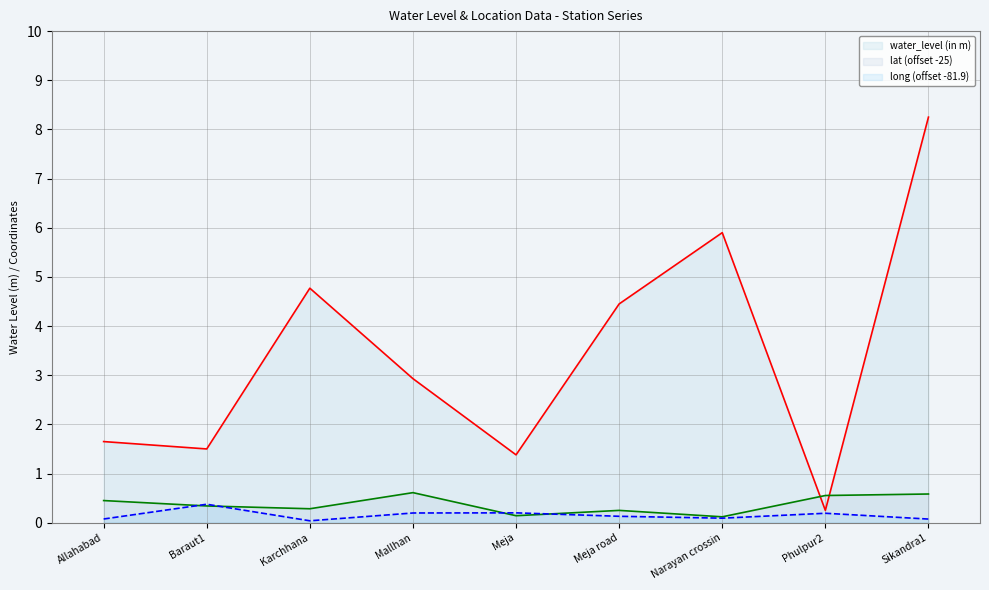

True or false: water_level (in m) and long cross at least once.

False